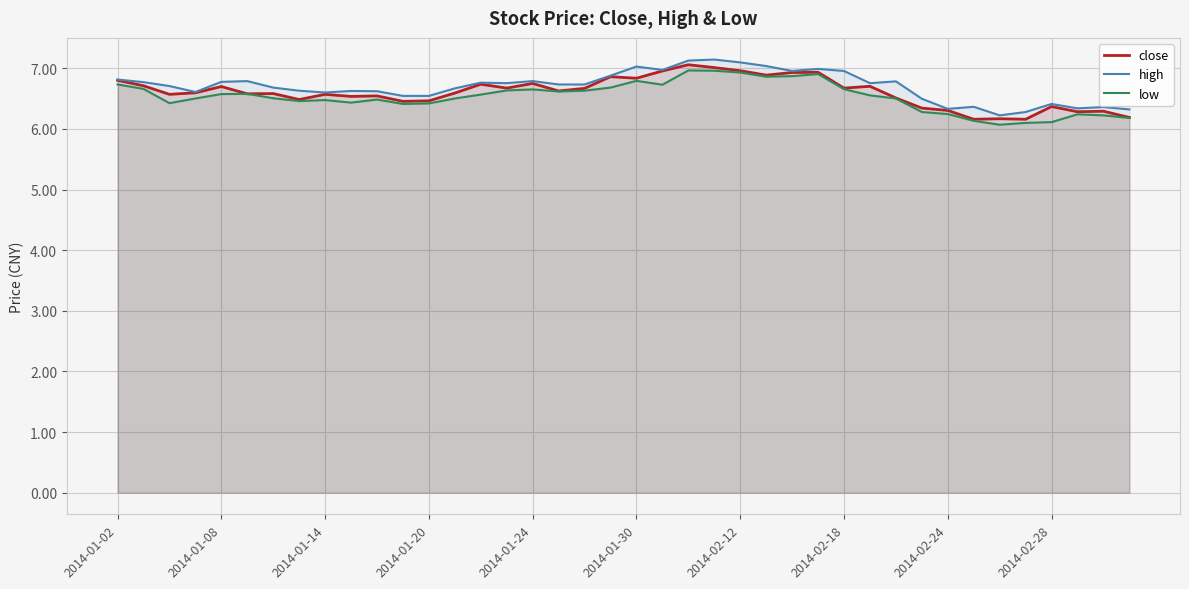

What value does the high series have at 11?

6.5